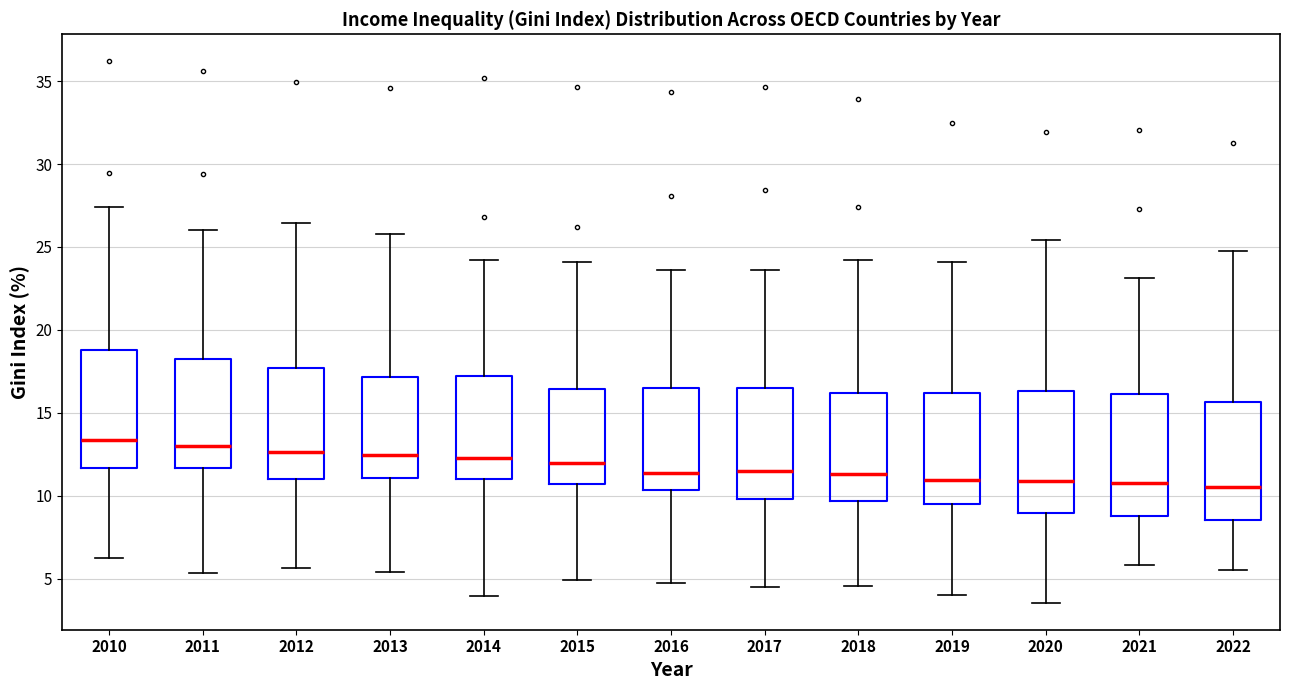

Reading left to right, read every box against the y-axis: the position of its median line, the range the box covers, and the ends of its whiskers. The values are not printed on the chart, so give them approximately, as read against the axis.

2010: median 13.5, box 11.5 to 19.0, whiskers 6.0 to 27.5
2011: median 13.0, box 11.5 to 18.0, whiskers 5.5 to 26.0
2012: median 12.5, box 11.0 to 17.5, whiskers 5.5 to 26.5
2013: median 12.5, box 11.0 to 17.0, whiskers 5.5 to 26.0
2014: median 12.0, box 11.0 to 17.0, whiskers 4.0 to 24.0
2015: median 12.0, box 10.5 to 16.5, whiskers 5.0 to 24.0
2016: median 11.5, box 10.5 to 16.5, whiskers 5.0 to 23.5
2017: median 11.5, box 10.0 to 16.5, whiskers 4.5 to 23.5
2018: median 11.5, box 9.5 to 16.0, whiskers 4.5 to 24.0
2019: median 11.0, box 9.5 to 16.0, whiskers 4.0 to 24.0
2020: median 11.0, box 9.0 to 16.5, whiskers 3.5 to 25.5
2021: median 10.5, box 9.0 to 16.0, whiskers 6.0 to 23.0
2022: median 10.5, box 8.5 to 15.5, whiskers 5.5 to 24.5